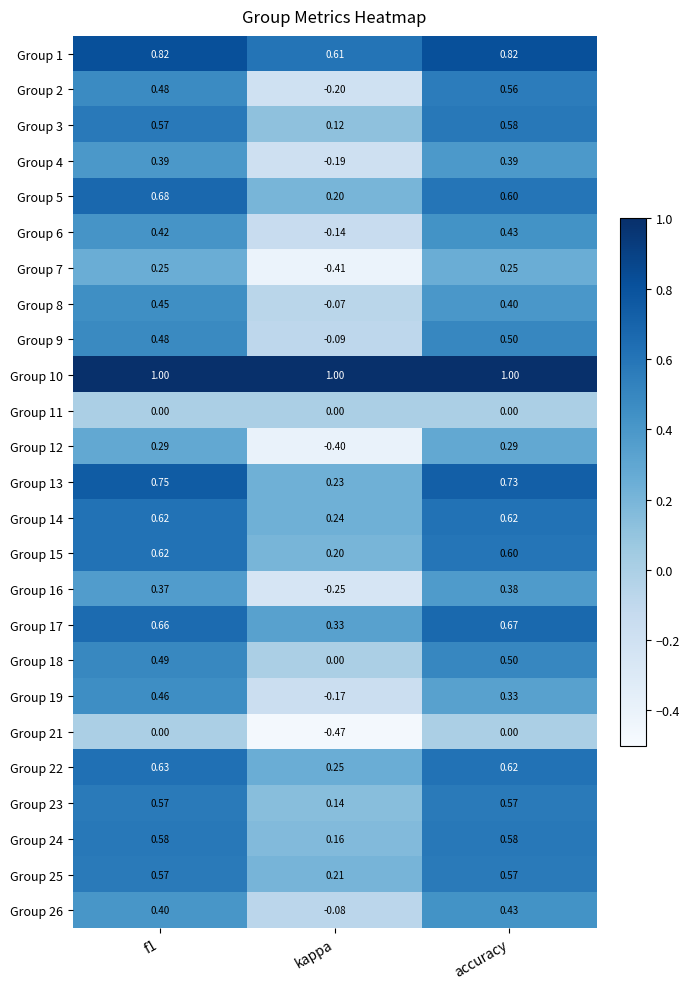

At which label does Group 15 reach its minimum?

kappa